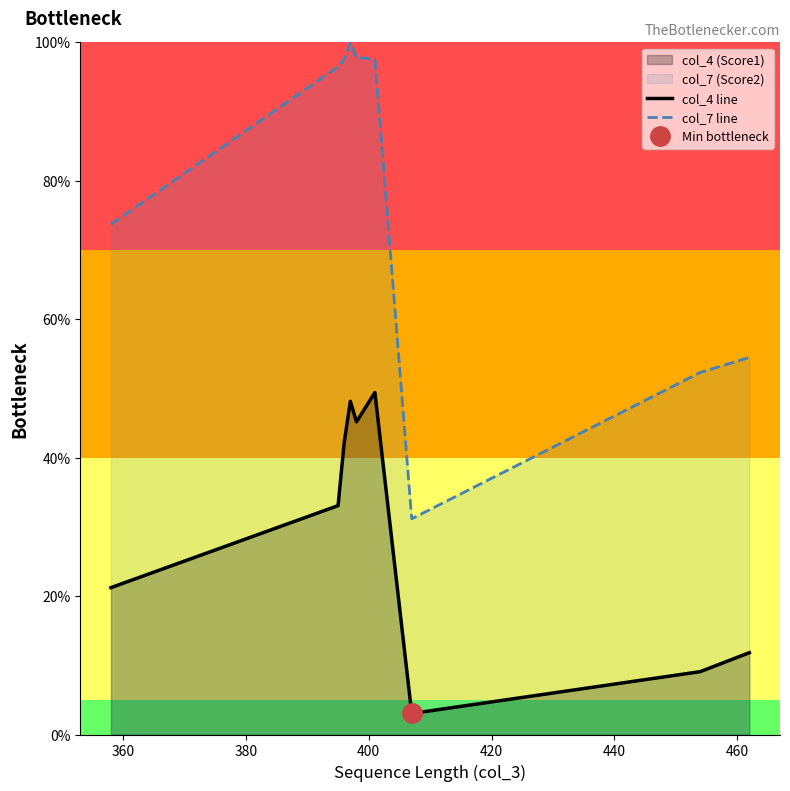

True or false: col_7 line and col_4 line cross at least once.

False